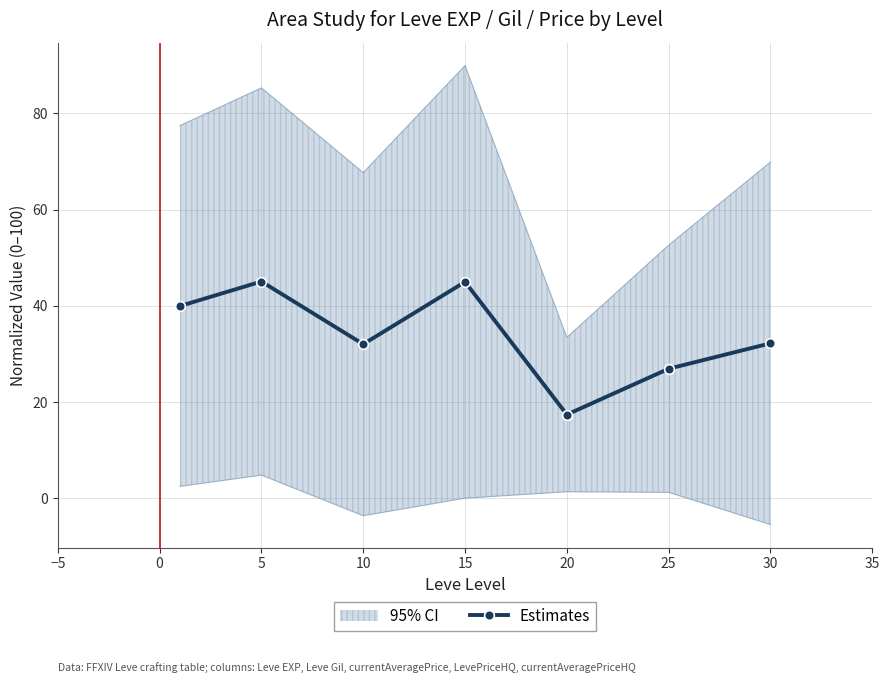

Where is the first local maximum for Estimates?

5